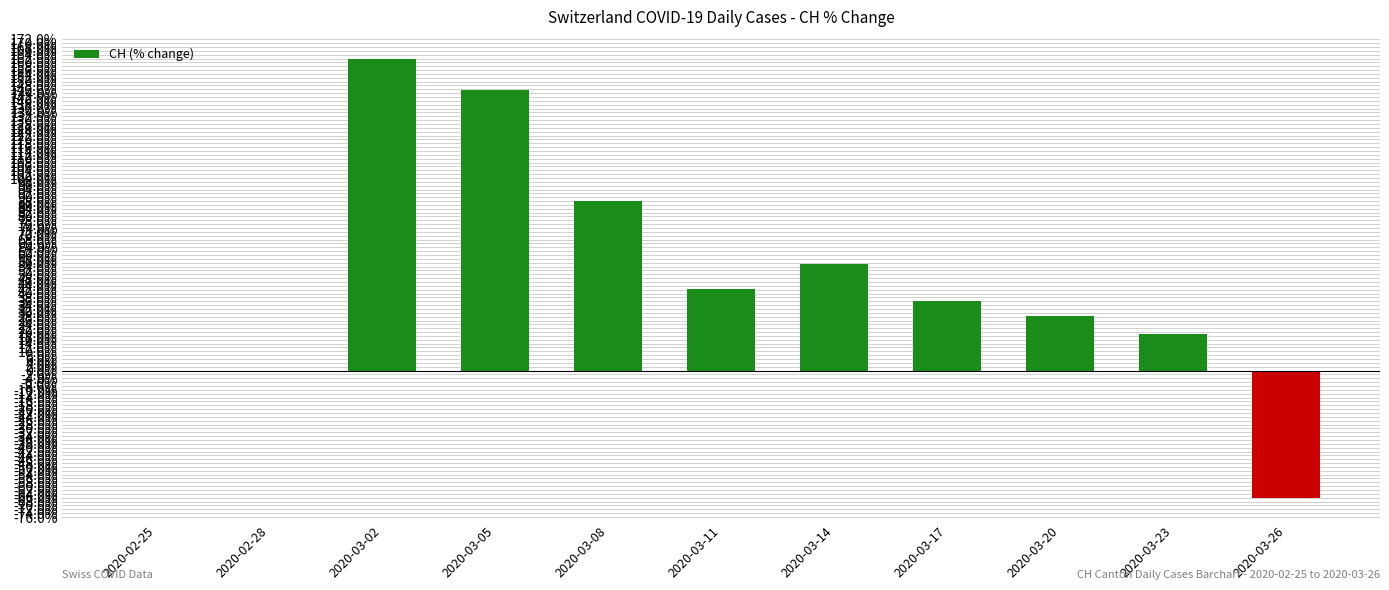

List the labels in order of value, largest first.

2020-03-02, 2020-03-05, 2020-03-08, 2020-03-14, 2020-03-11, 2020-03-17, 2020-03-20, 2020-03-23, 2020-02-25, 2020-02-28, 2020-03-26